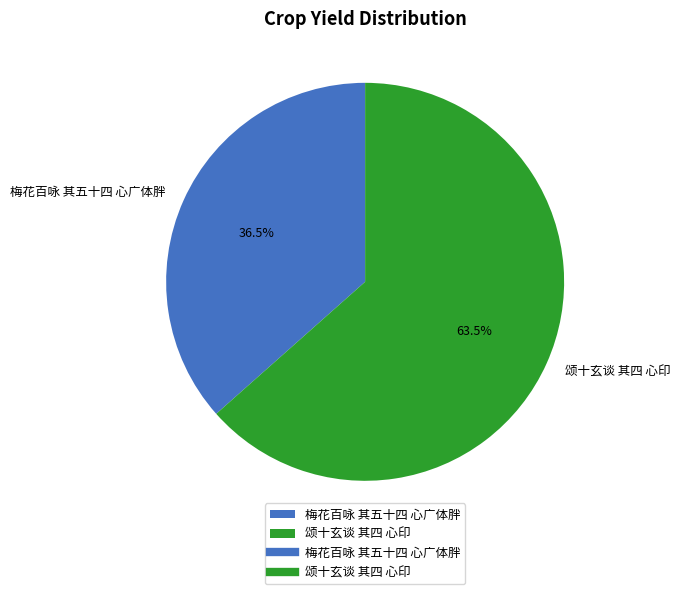

To the nearest percent, what is the difference between the largest and smallest slice percentages?

27%